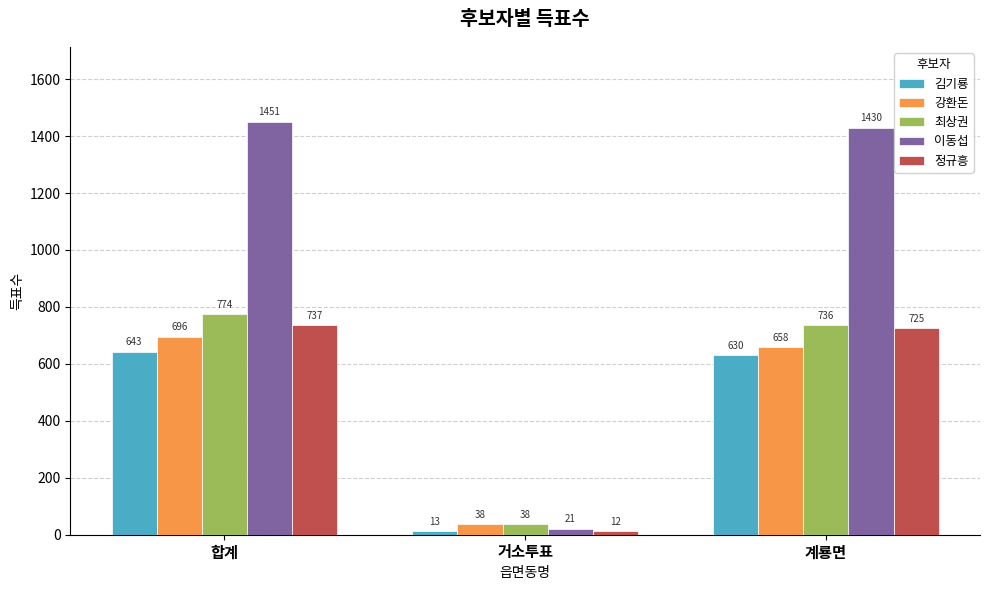

Which series has the widest spread of values?

이동섭